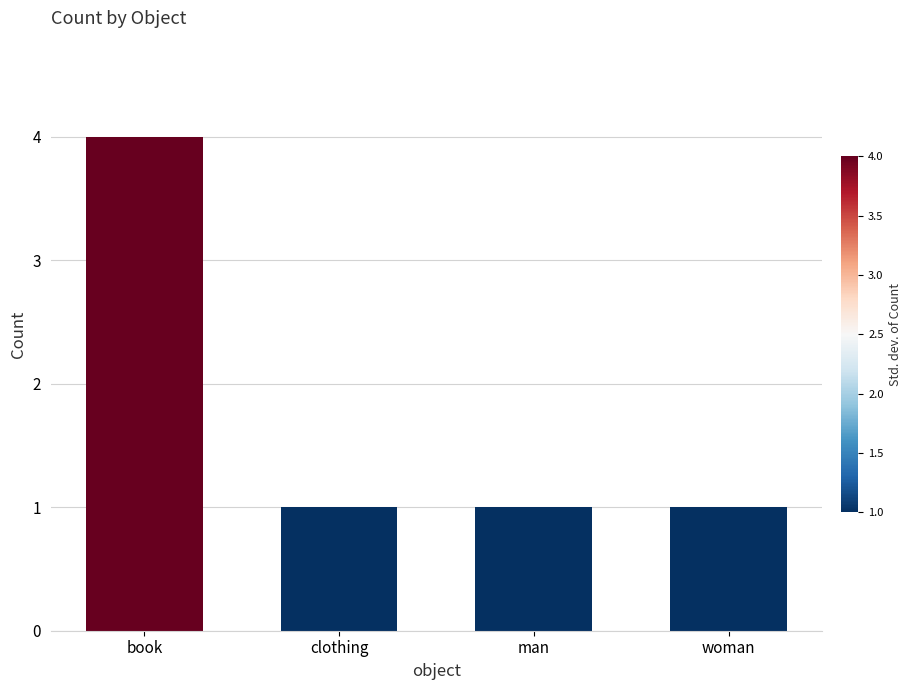

What is the smallest value displayed?

1